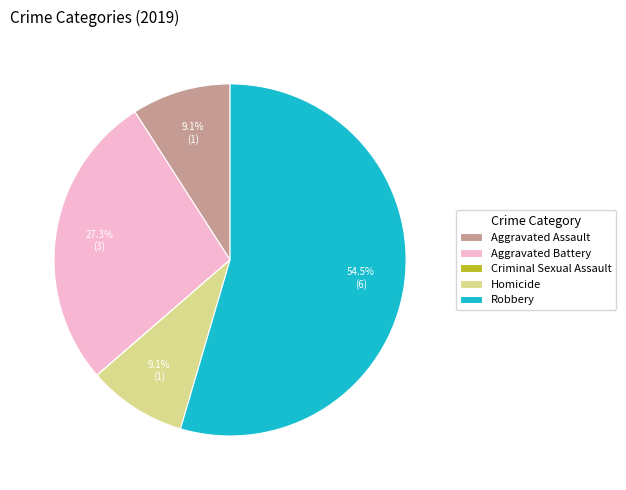

What is the largest slice in the pie chart?

Robbery